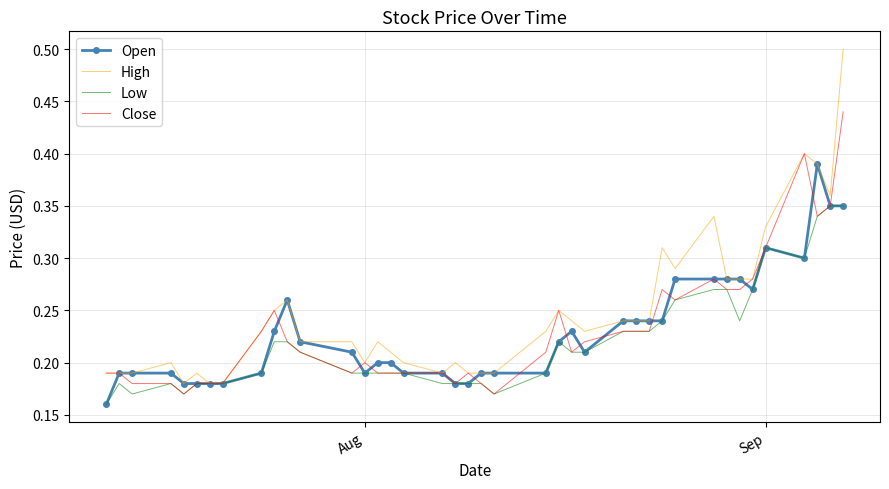

Which series has the largest range (max minus min)?

High